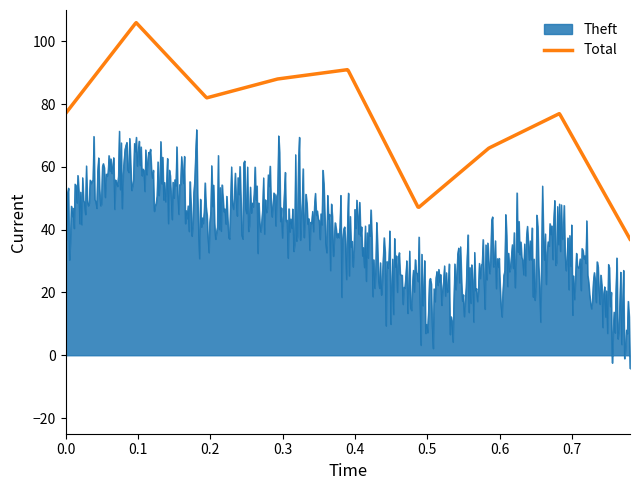

True or false: Theft and Total cross at least once.

False